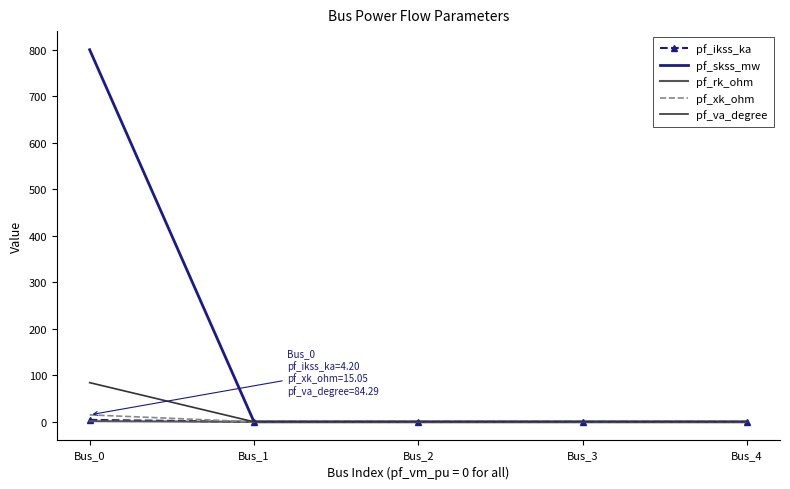

At which category is the sum across all series the highest?

Bus_0